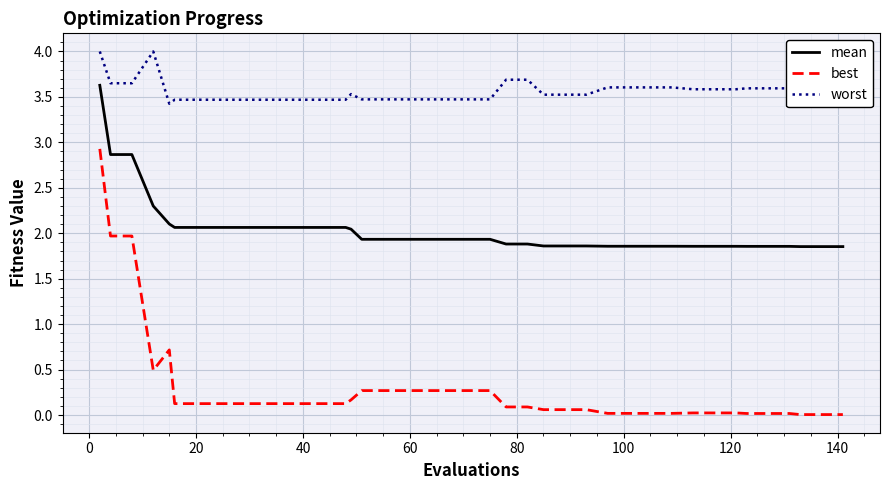

Which series has the largest total across all categories?

worst